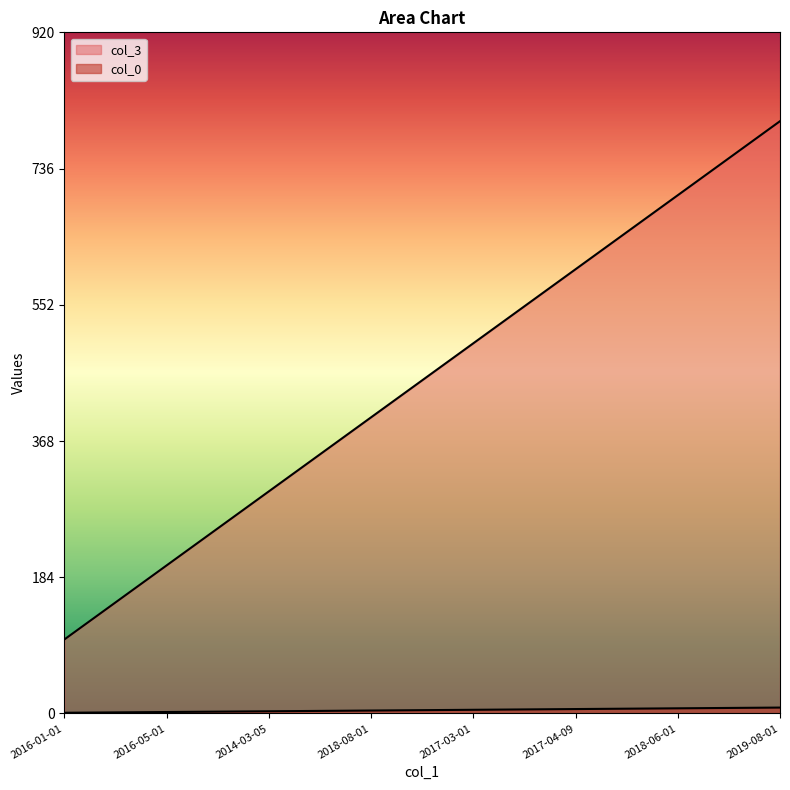

Read the col_0 value at 2018-08-01, to the nearest 10.

400